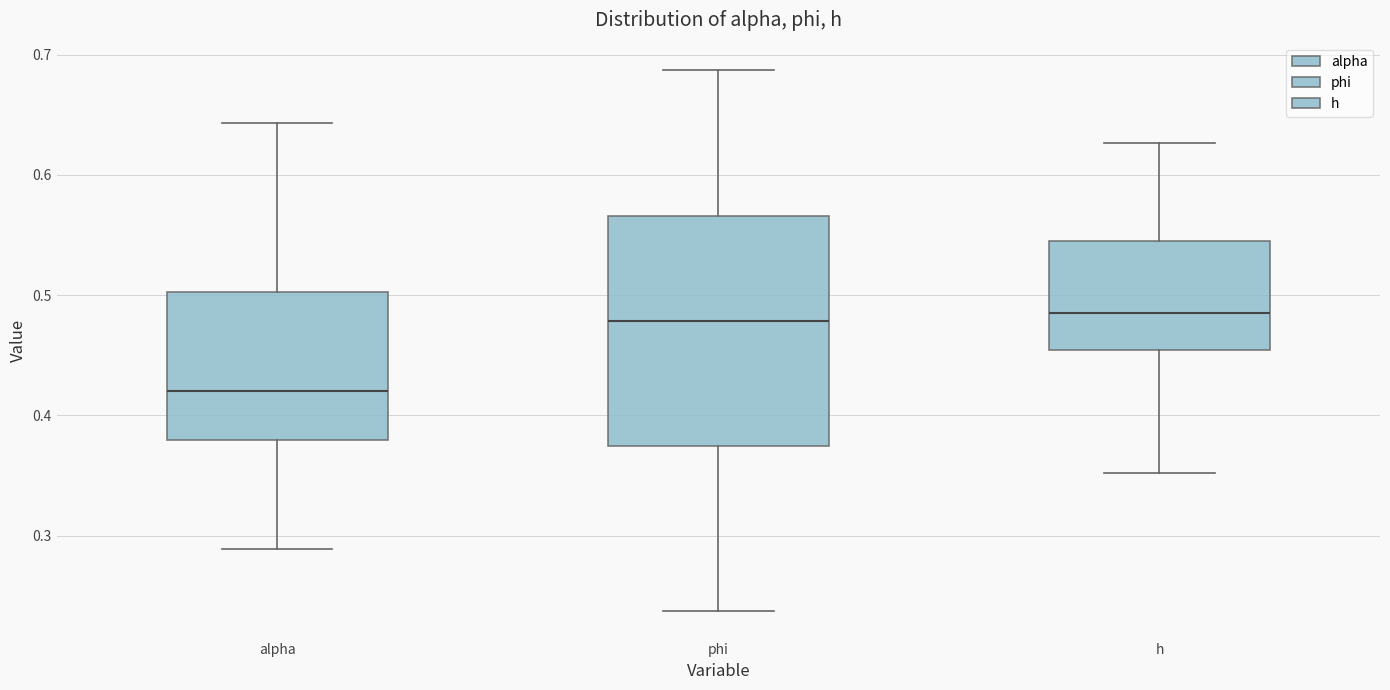

Reading left to right, read every box against the y-axis: the position of its median line, the range the box covers, and the ends of its whiskers. The values are not printed on the chart, so give them approximately, as read against the axis.

alpha: median 0.42, box 0.38 to 0.50, whiskers 0.29 to 0.64
phi: median 0.48, box 0.37 to 0.57, whiskers 0.24 to 0.69
h: median 0.49, box 0.45 to 0.55, whiskers 0.35 to 0.63